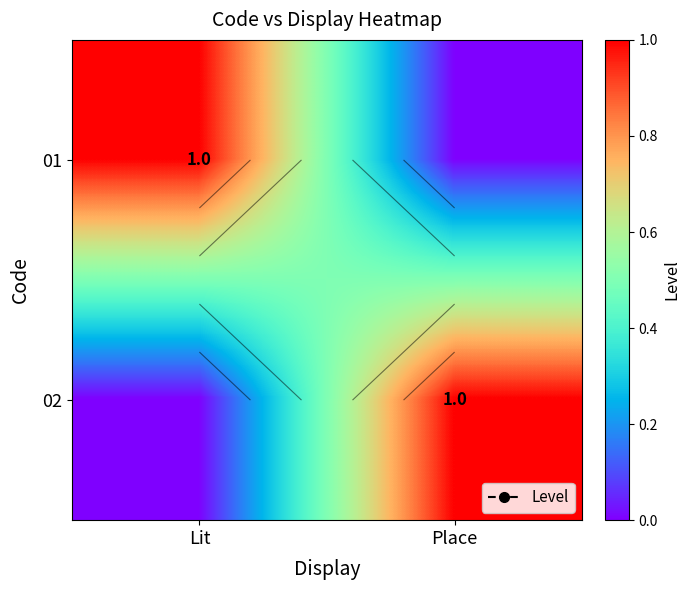

The value of 02 at Place is 2. True or false?

False